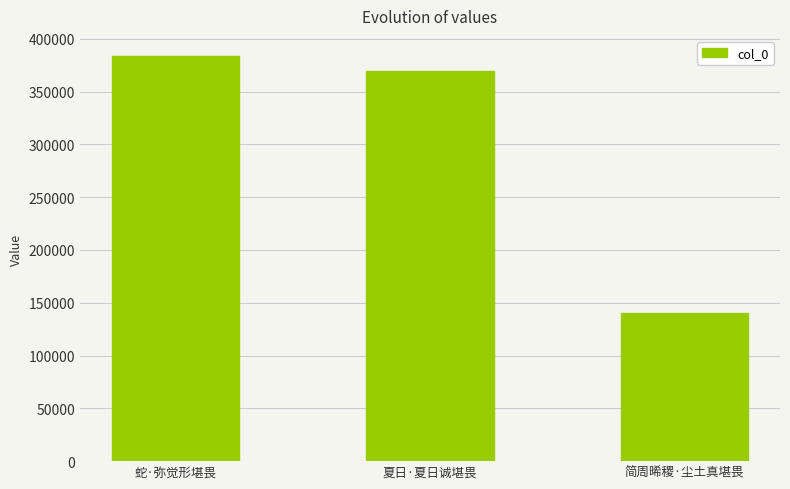

What is the difference between the values at 夏日·夏日诚堪畏 and 简周晞稷·尘土真堪畏?

228619